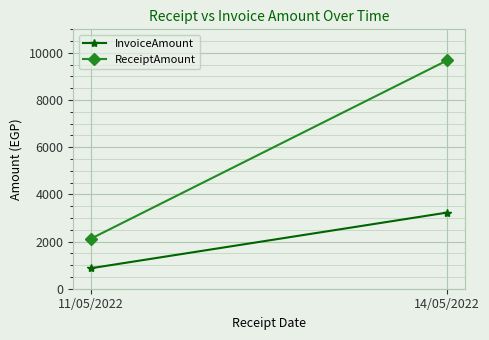

What is the difference between the maximum and minimum values in the InvoiceAmount series?

2358.0